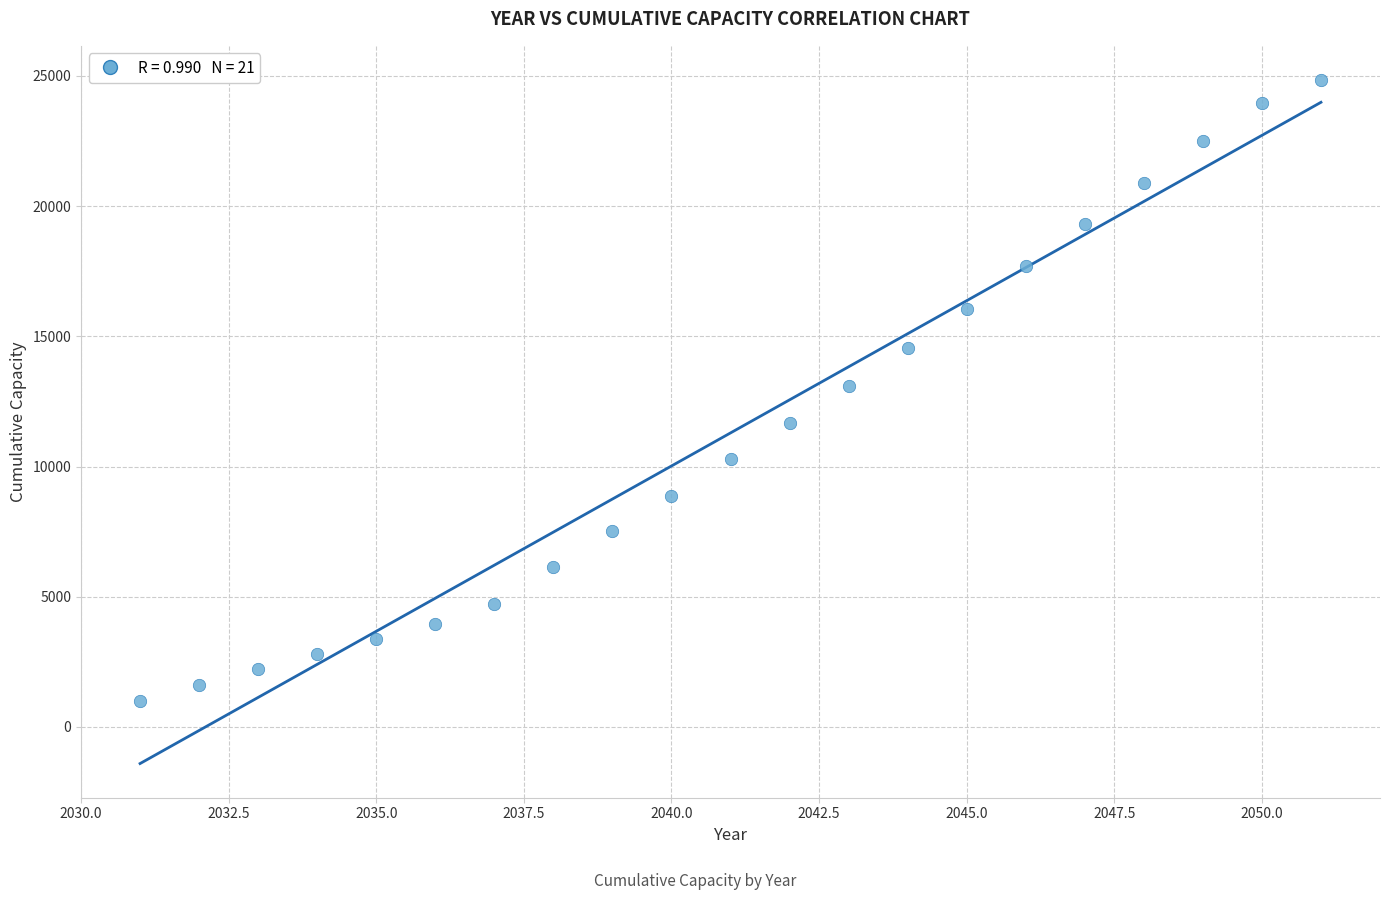

What is the range of Y values (max minus min)?

23863.0